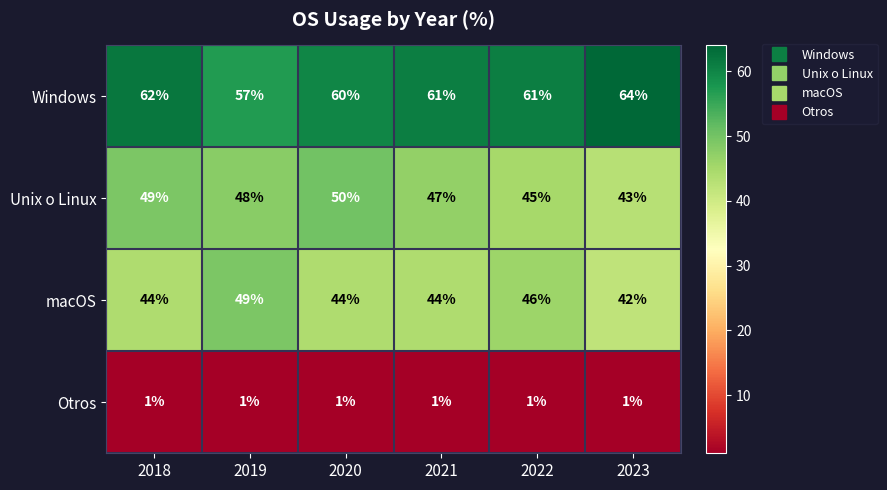

Between 2019 and 2021, which series saw the biggest shift?

macOS